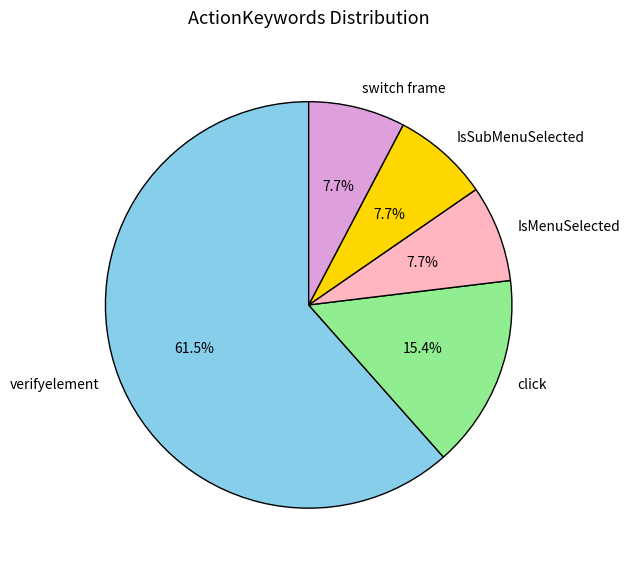

What is the largest slice in the pie chart?

verifyelement